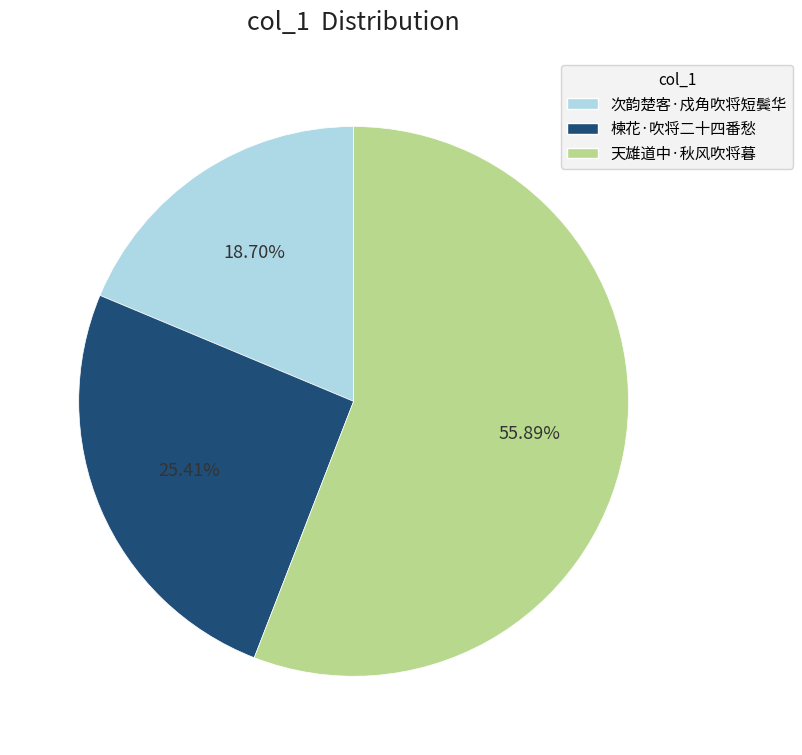

Combined, do 天雄道中·秋风吹将暮 and 次韵楚客·戍角吹将短鬓华 account for over 50%?

Yes